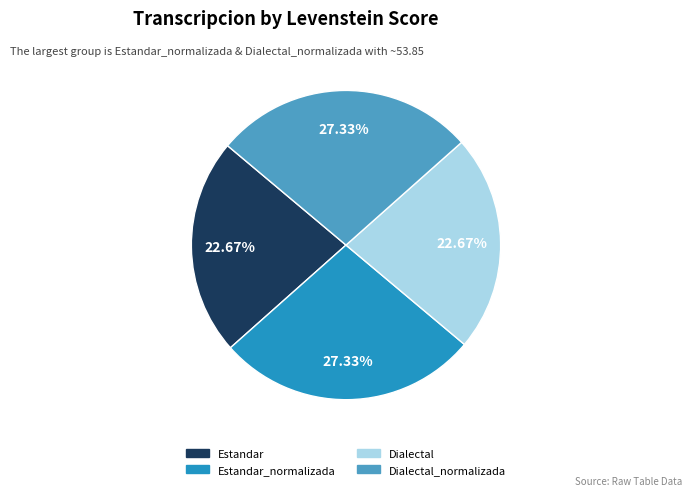

To the nearest percent, what is the average slice percentage?

25%